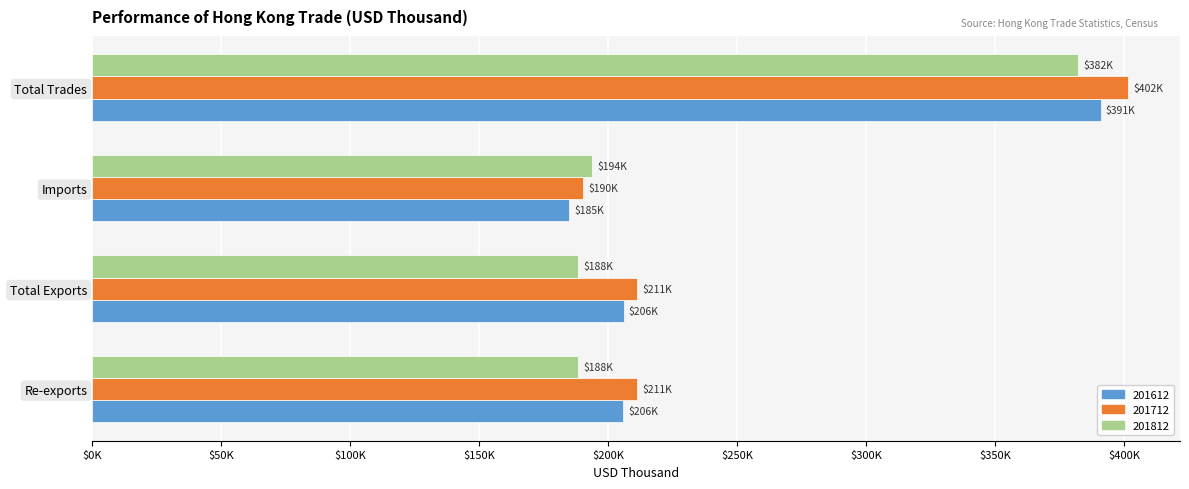

Which has a higher value, Re-exports or Imports?

Re-exports